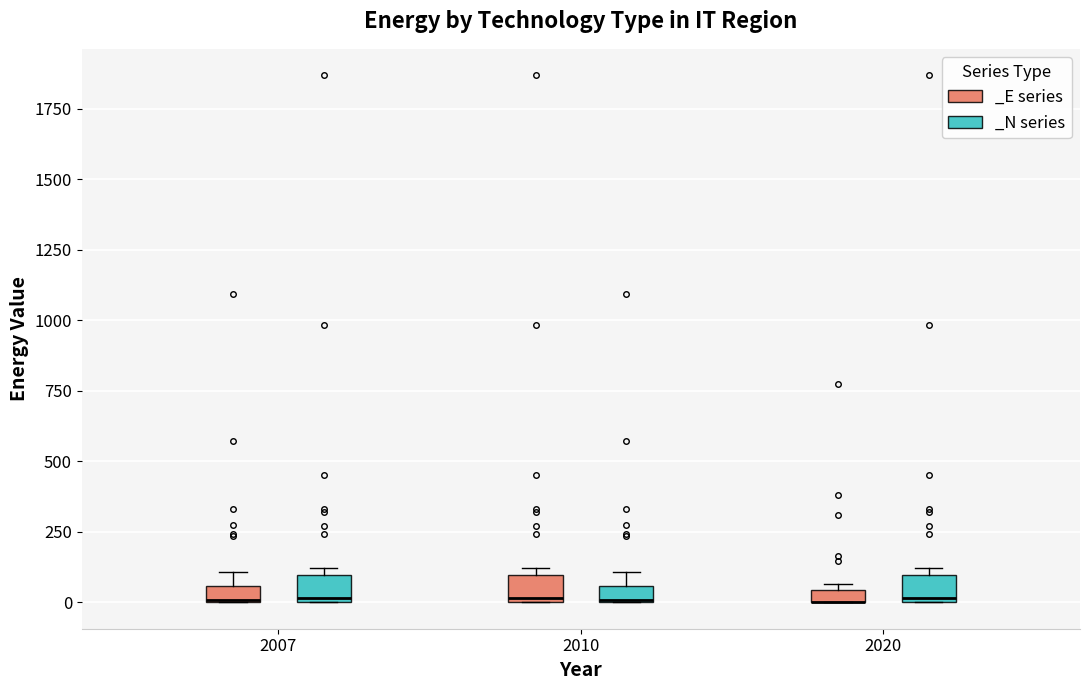

Where is the lower edge of the box for 2010 (_N series) on the y-axis? The values are not printed on the chart, so give them approximately, as read against the axis.

0